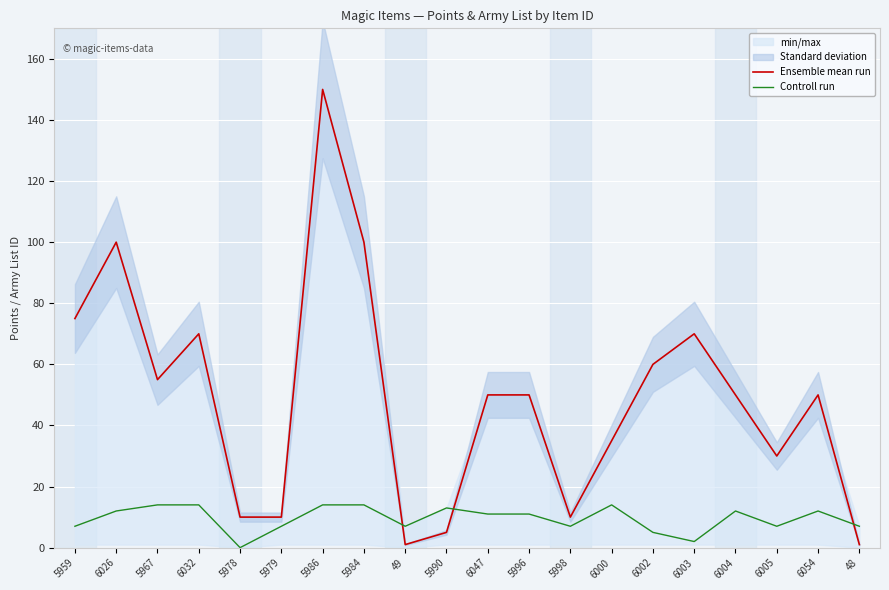

What is the label of the 2nd point from the right?

6054